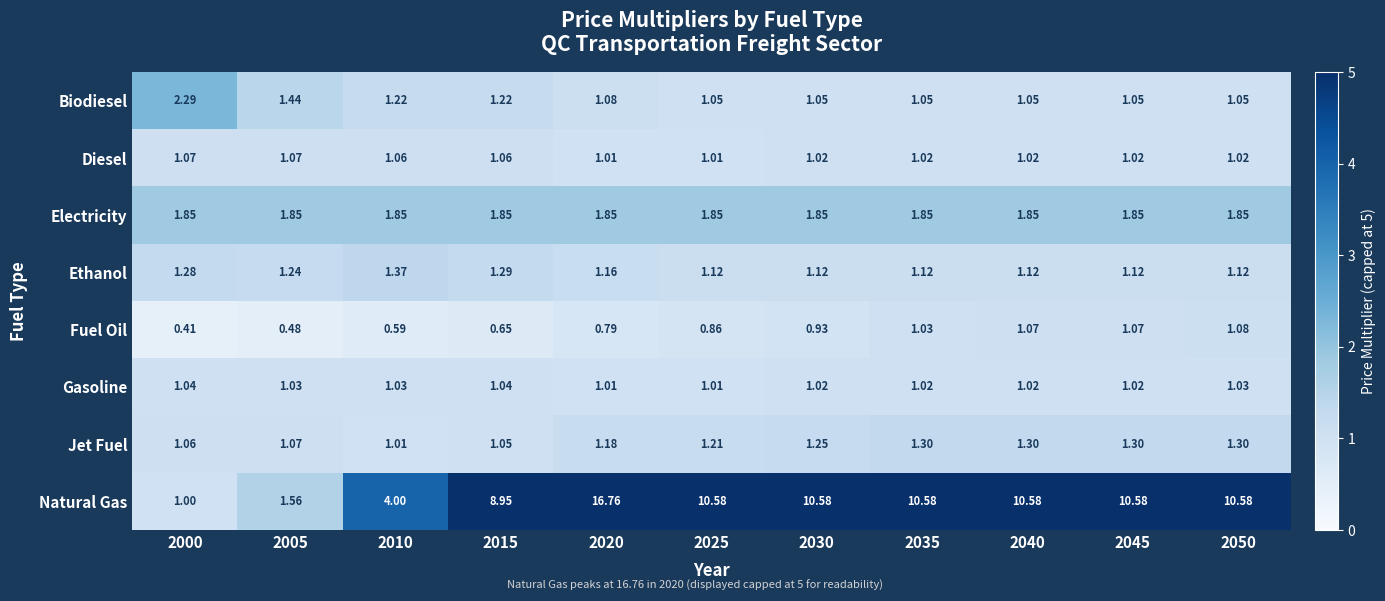

List the series in order of their peak value, highest first.

Natural Gas, Biodiesel, Electricity, Ethanol, Jet Fuel, Fuel Oil, Diesel, Gasoline